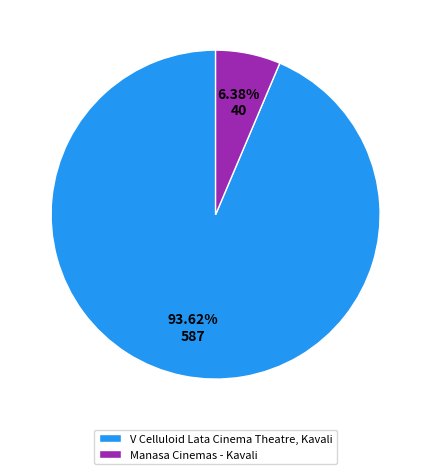

True or false: V Celluloid Lata Cinema Theatre, Kavali accounts for 85% of the total.

False